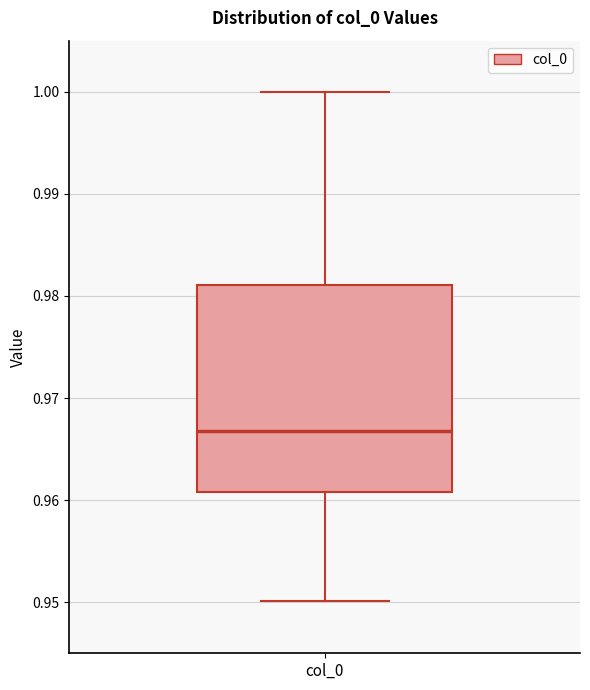

Where does the median line of the box for col_0 sit on the y-axis? The values are not printed on the chart, so give them approximately, as read against the axis.

0.967